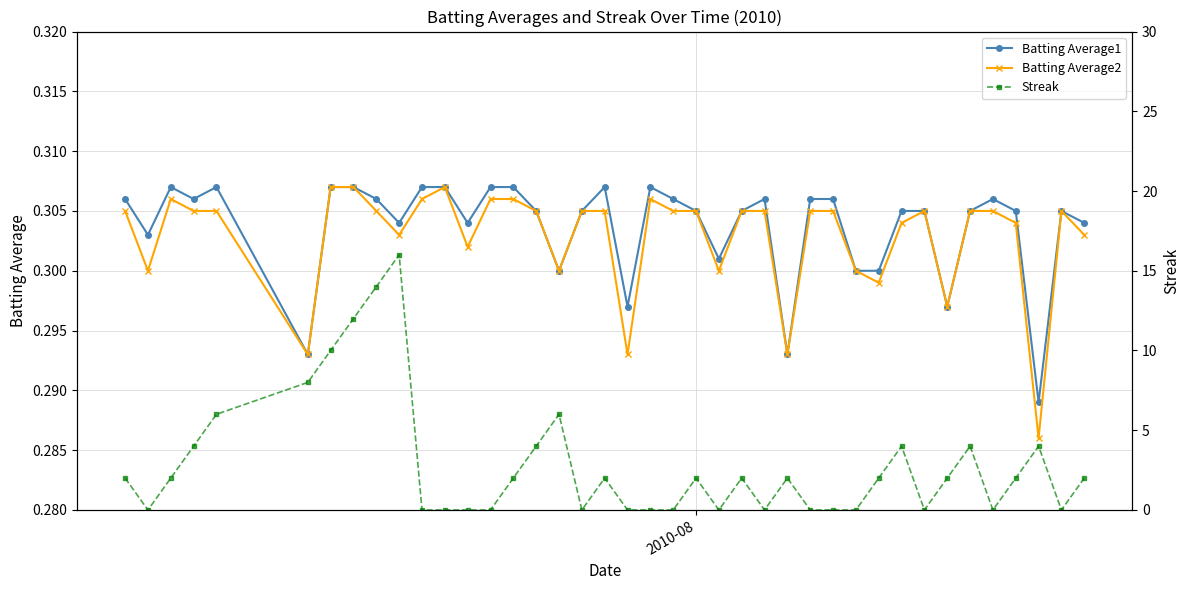

How many lines are shown in the chart?

3